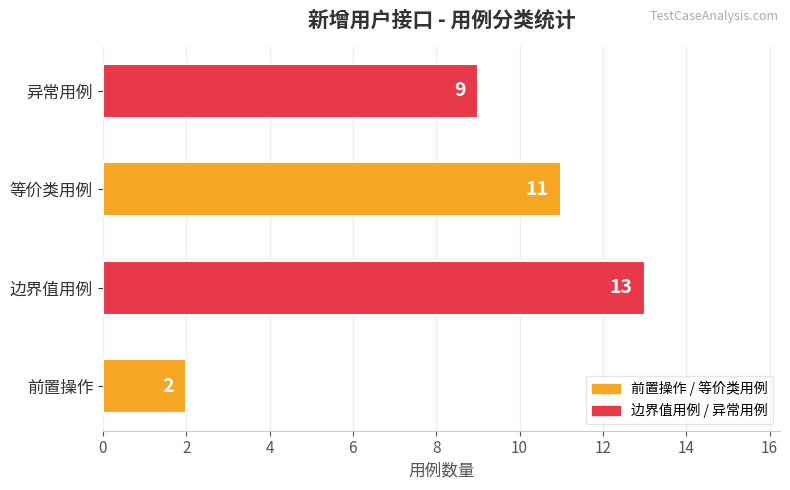

The value at 前置操作 is 1. True or false?

False